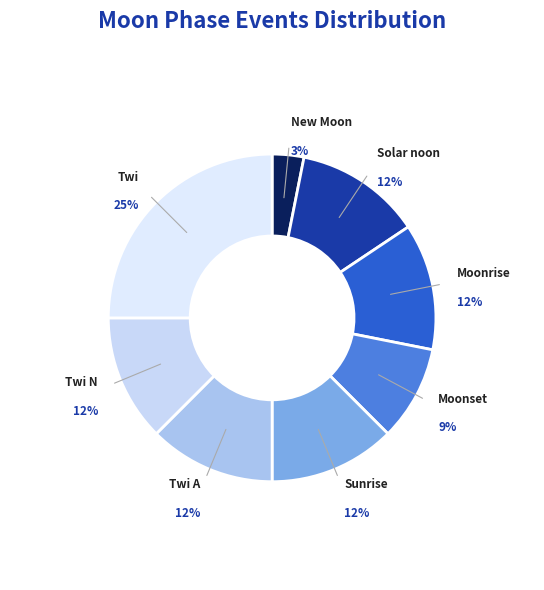

Does any single category account for the majority?

No